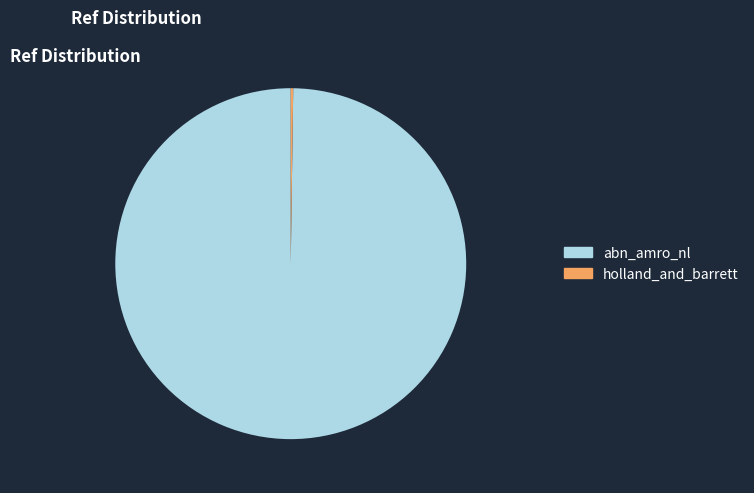

The abn_amro_nl slice represents 85% of the pie. True or false?

False